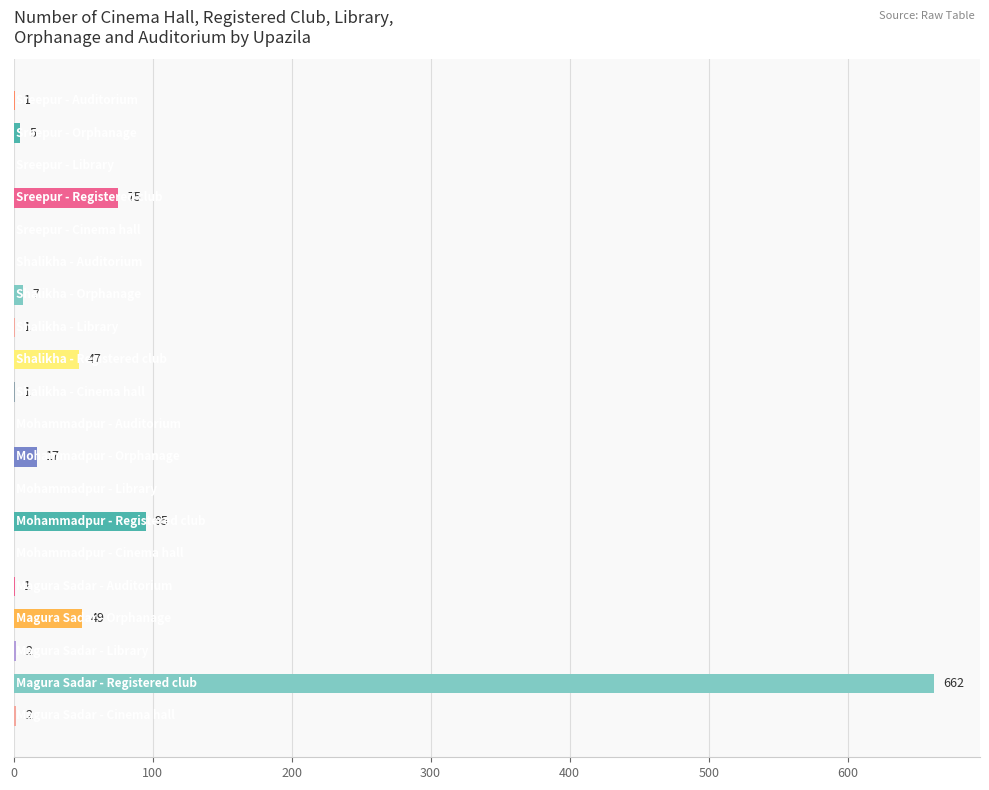

What is the sum of all values?

965